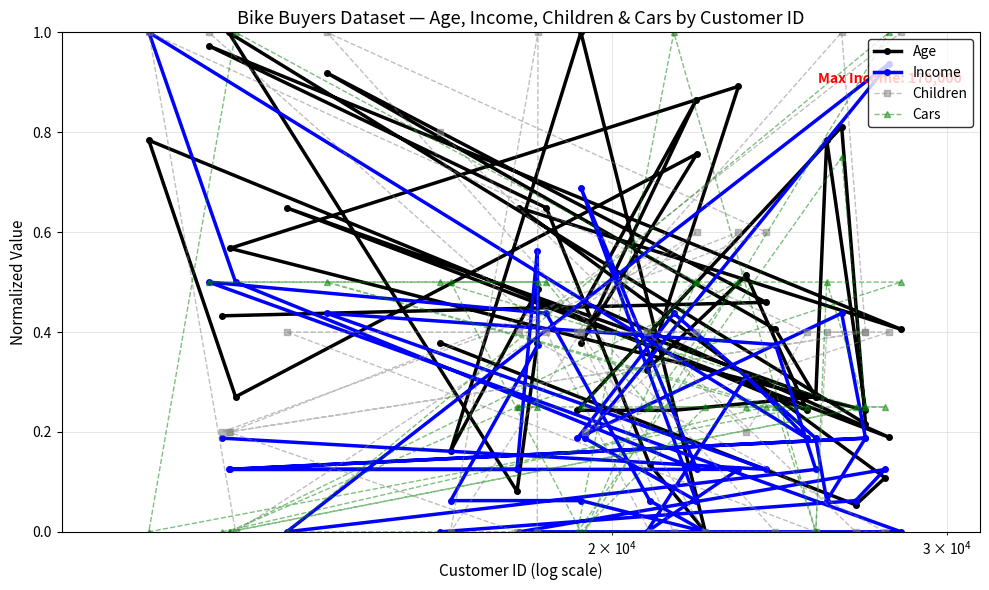

Which series ends up on top after the final intersection of Age and Cars?

Cars